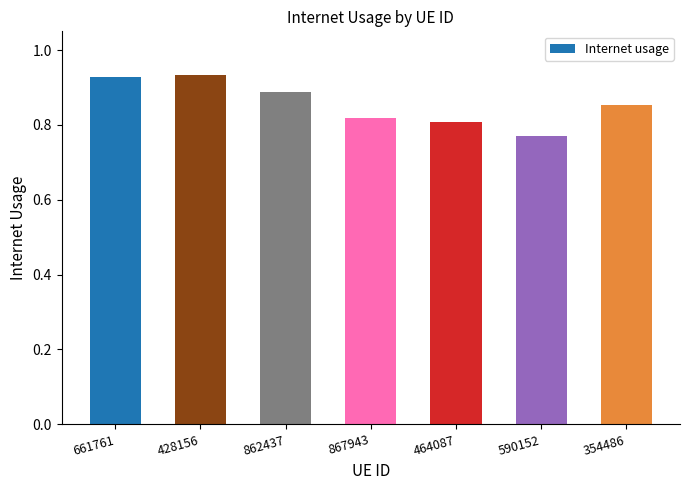

Which label corresponds to the smallest value in the chart?

590152